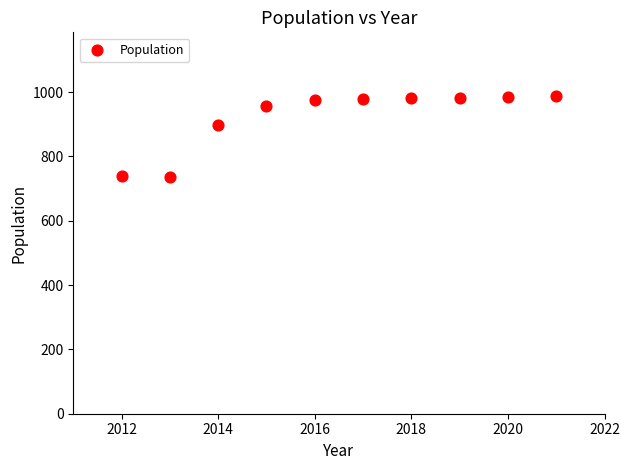

What is the average X value?

2016